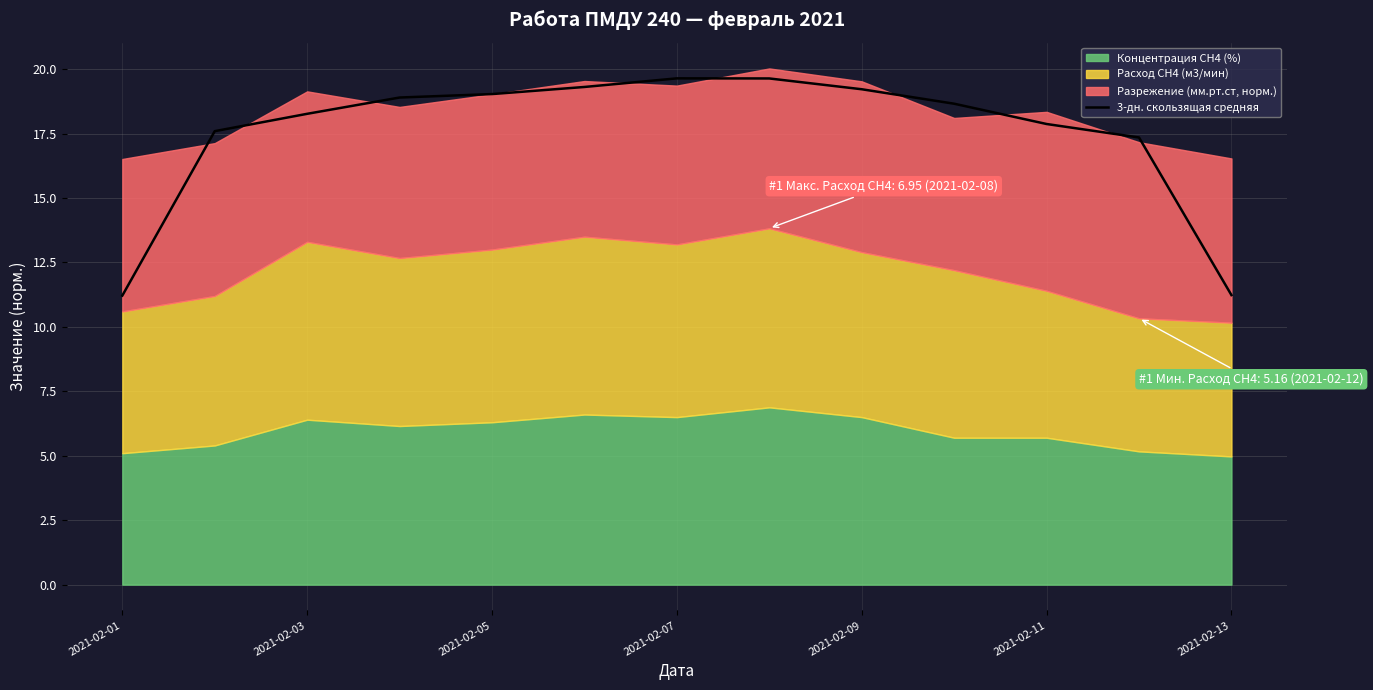

The 3-дн. скользящая средняя series shows 19.0 at 2021-02-05. True or false?

True